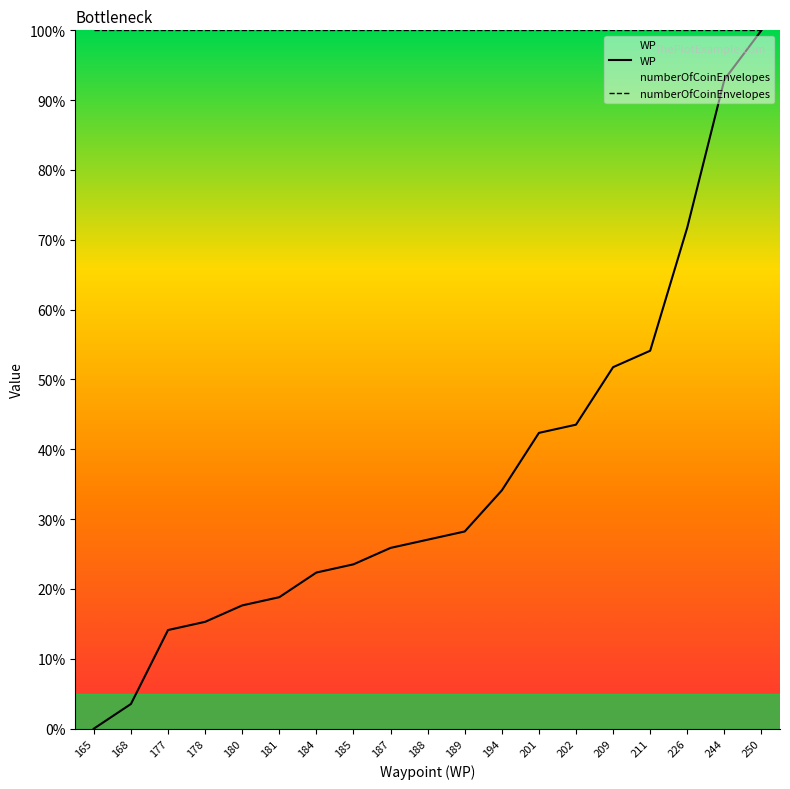

True or false: WP and numberOfCoinEnvelopes intersect in this chart.

False